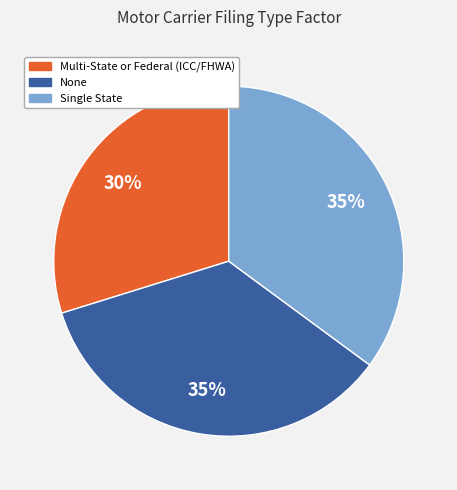

What is the ratio of the value at Single State to the value at None?

1.0